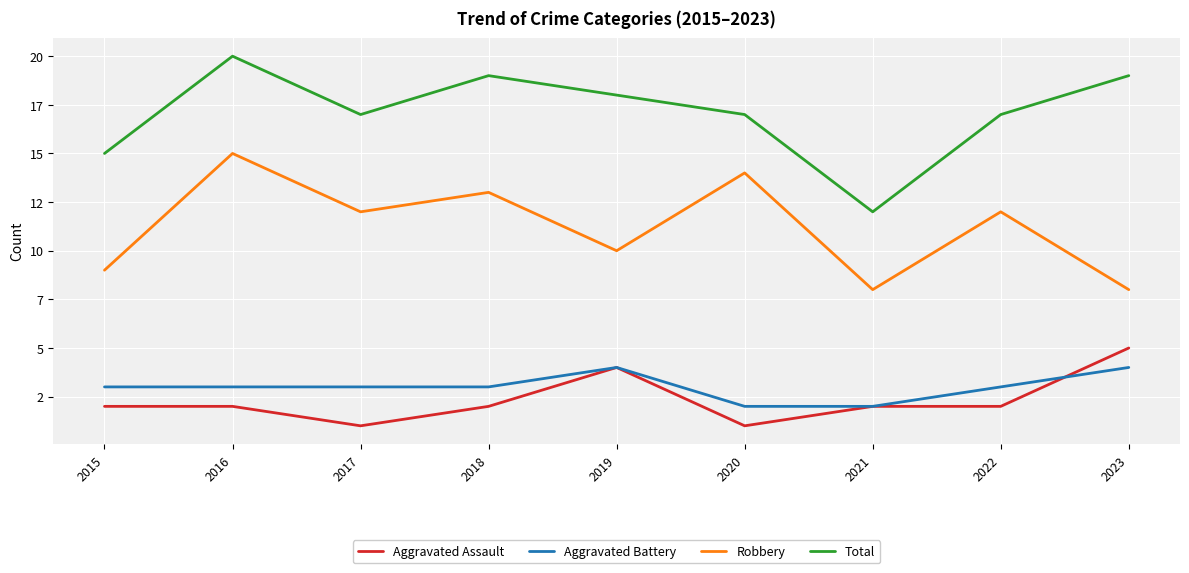

What is the total value across all series at 2018?

37